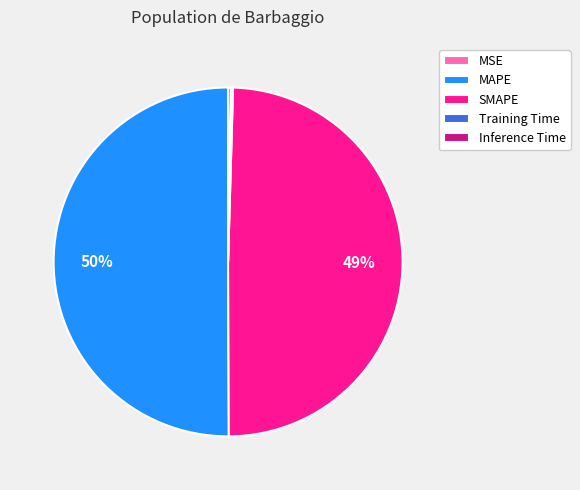

The MAPE slice represents 50% of the pie. True or false?

True